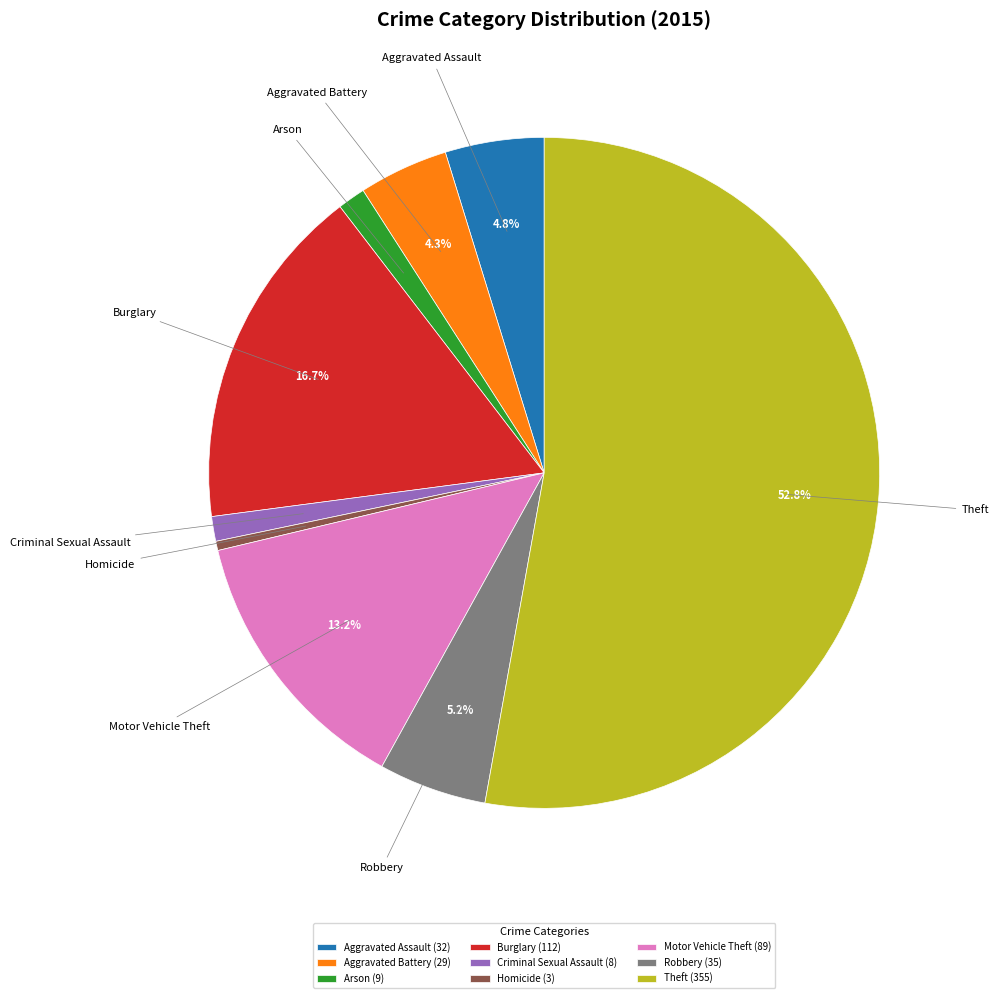

Which has a higher value, Criminal Sexual Assault or Aggravated Assault?

Aggravated Assault